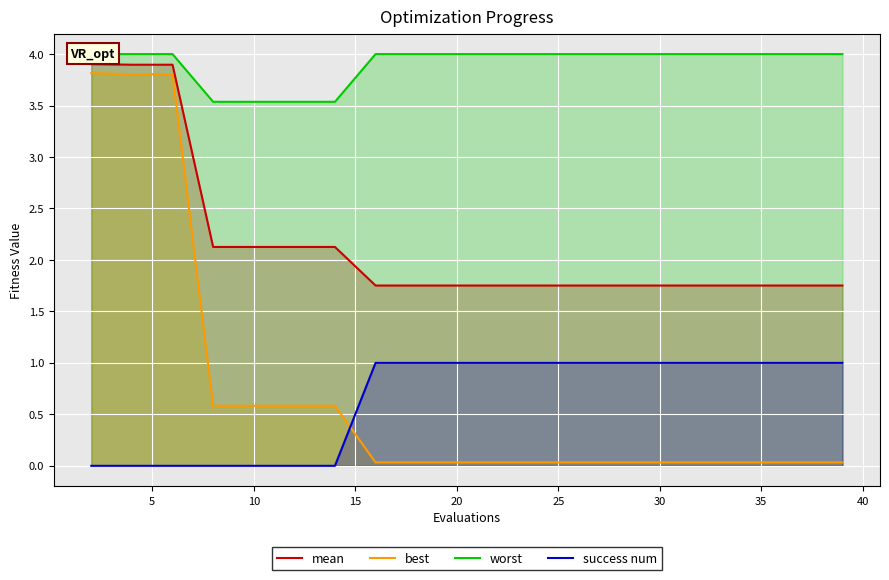

What is the difference between the second highest and second lowest values in the best series?

3.8